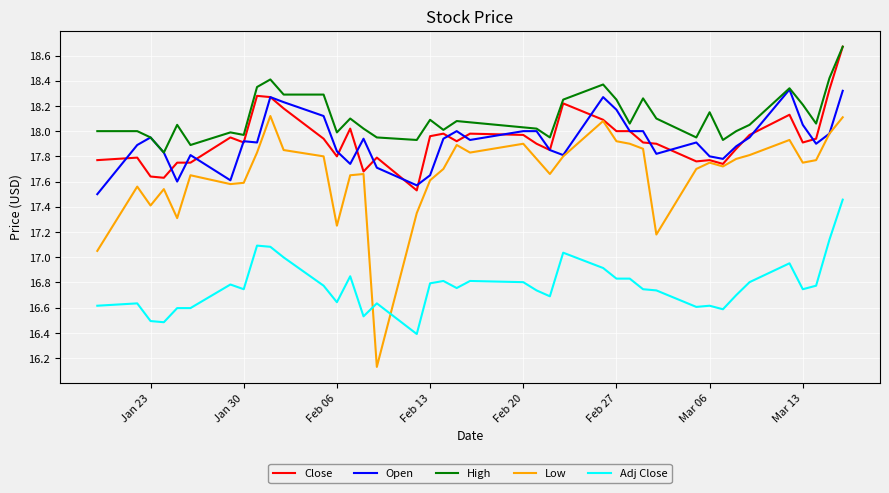

Which series has the largest total across all categories?

High